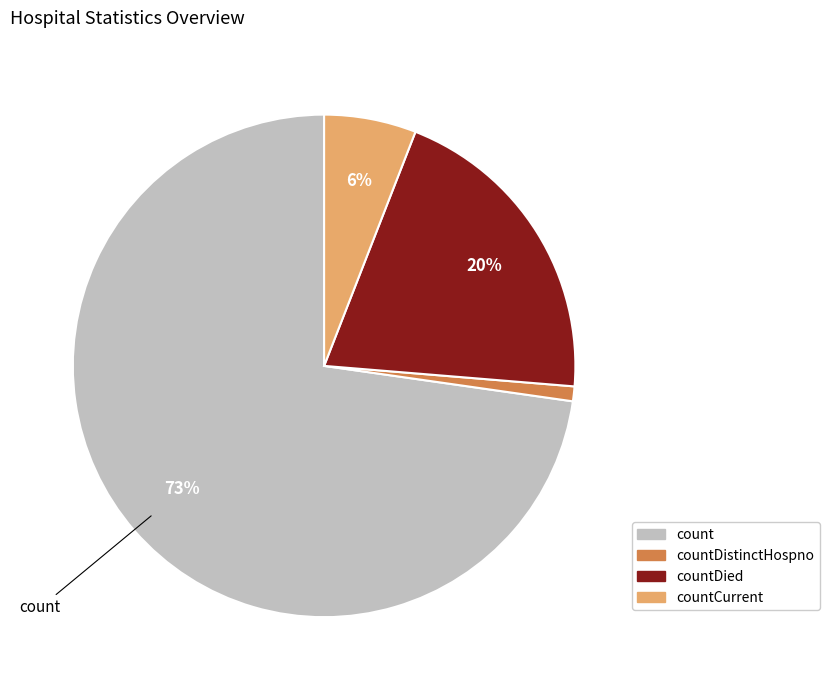

To the nearest percent, what is the difference between the largest and smallest slice percentages?

72%